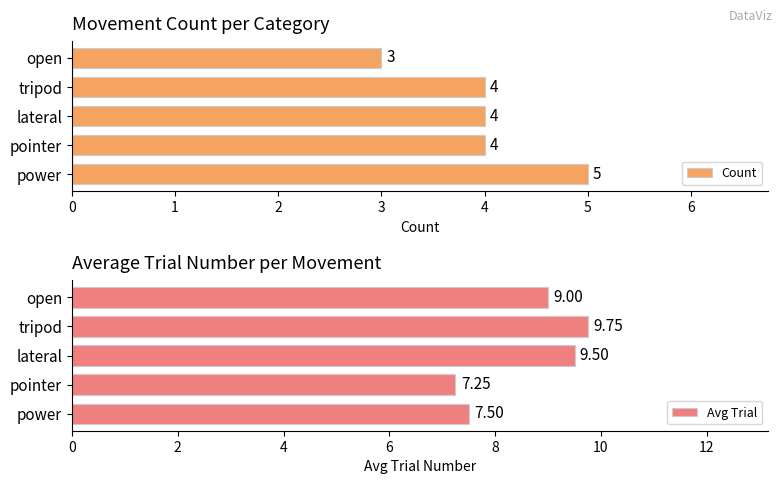

What is the sum of all Count values?

20